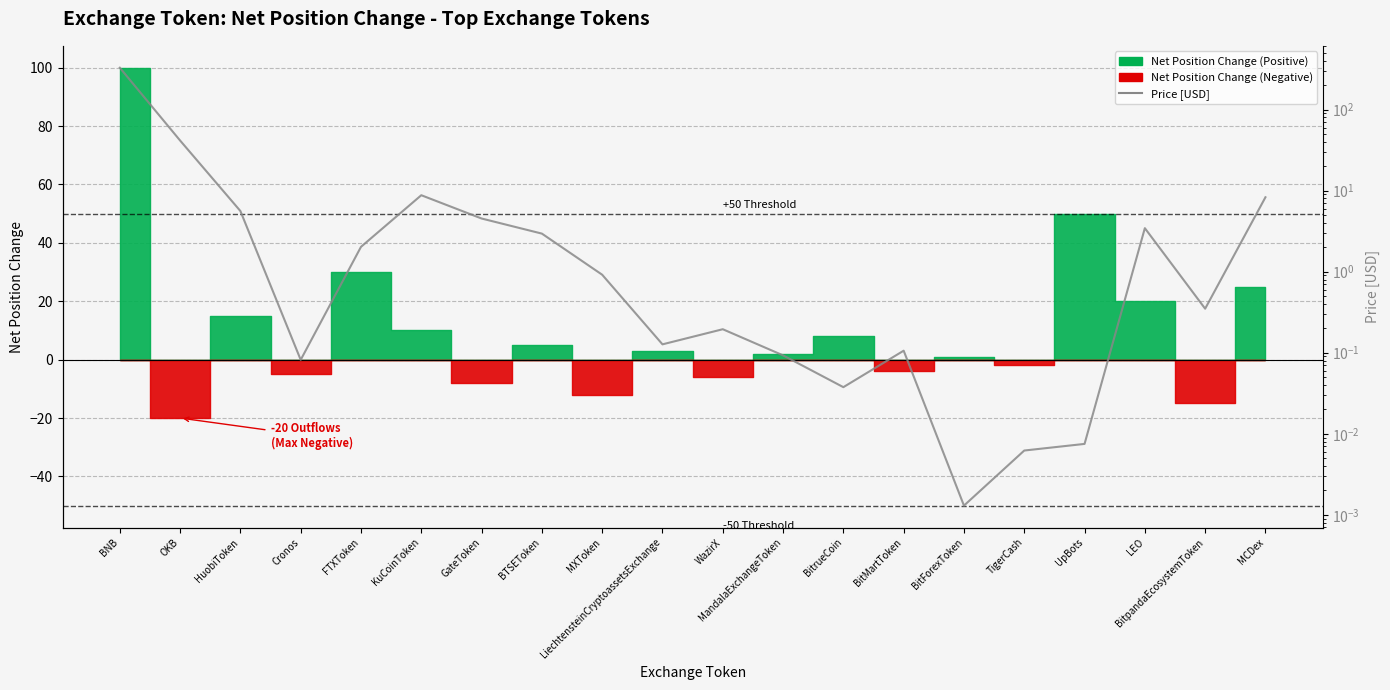

How many data points does each series have?

20